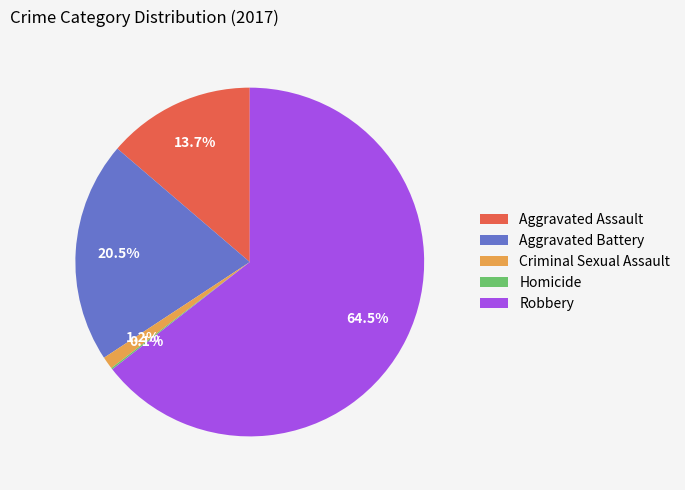

Which slice represents more than half of the pie?

Robbery